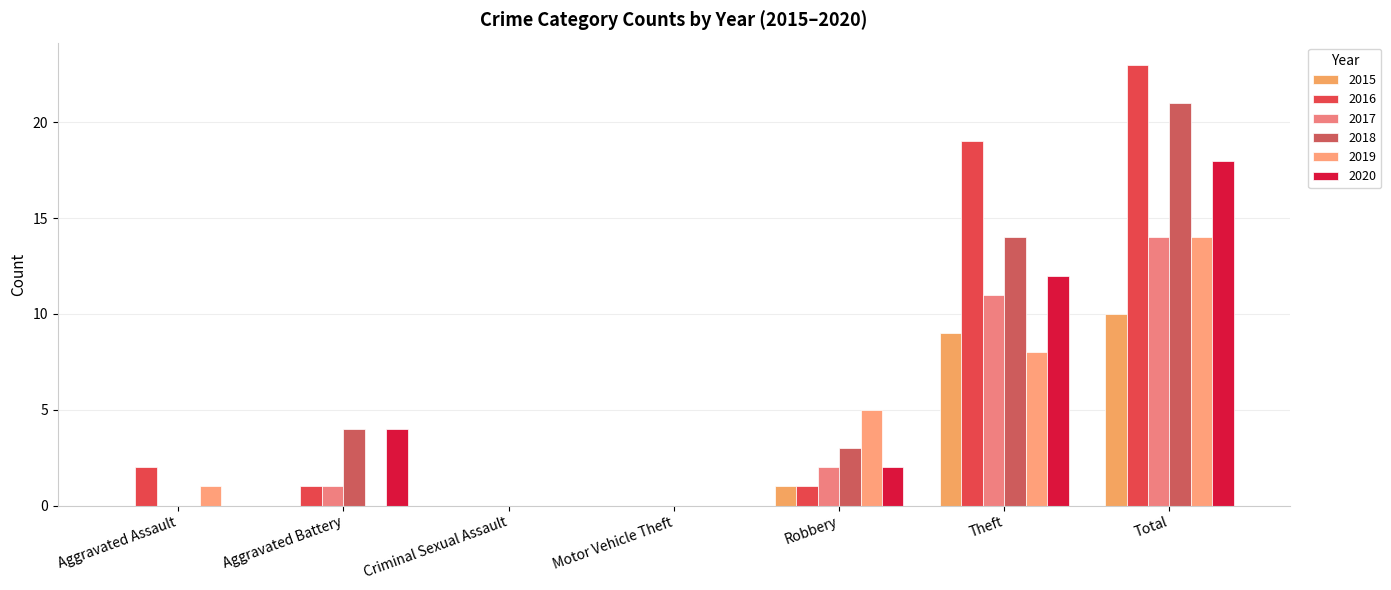

Which series has the largest total across all categories?

2016